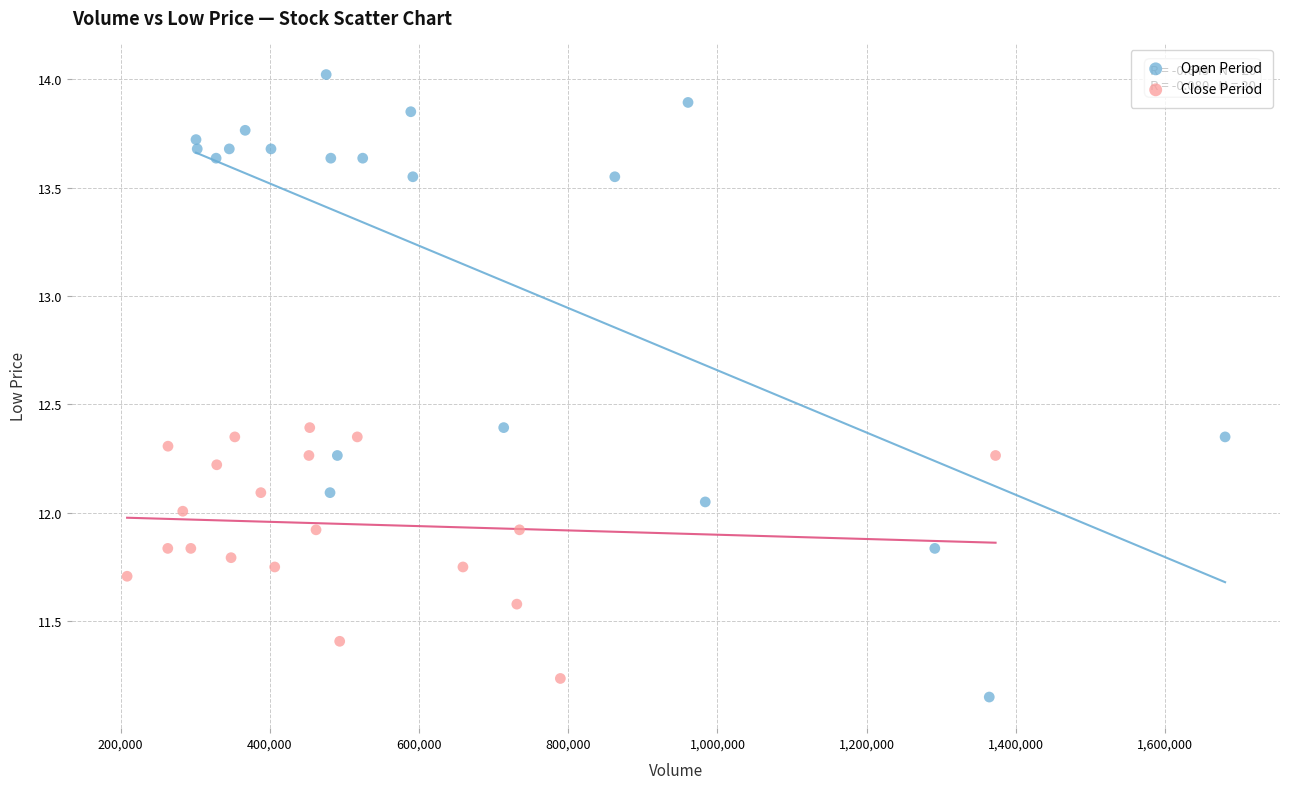

Which series has the largest Y range (max minus min)?

Open Period